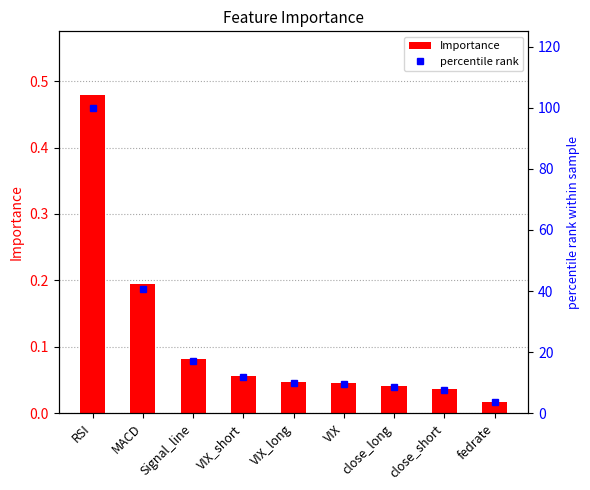

What is the value of the Importance bar at the 1st from the left?

0.5